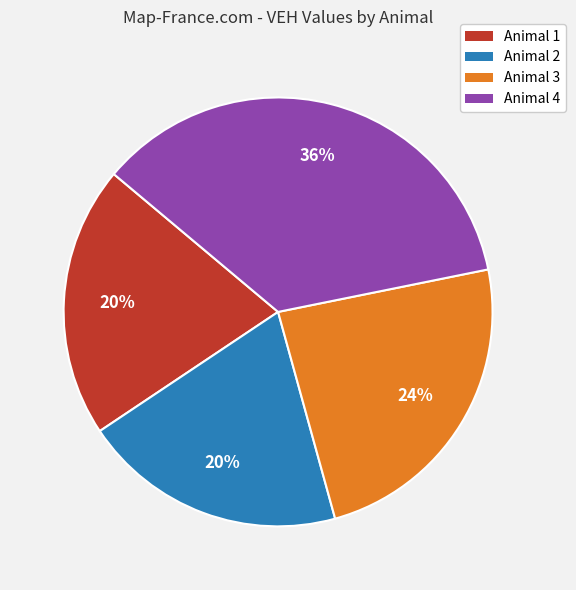

Is the sum of Animal 3 and Animal 4 greater than half?

Yes